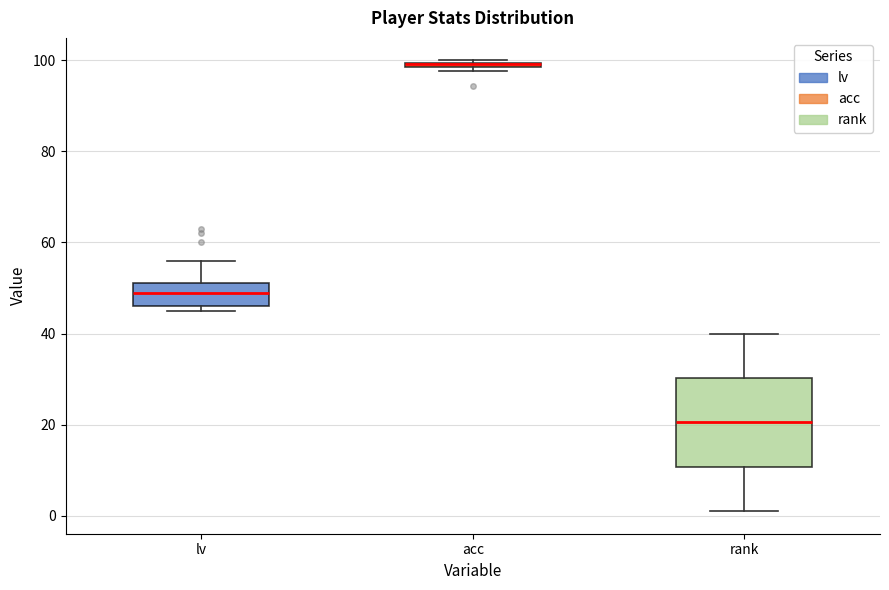

Where is the upper edge of the box for acc on the y-axis? The values are not printed on the chart, so give them approximately, as read against the axis.

100